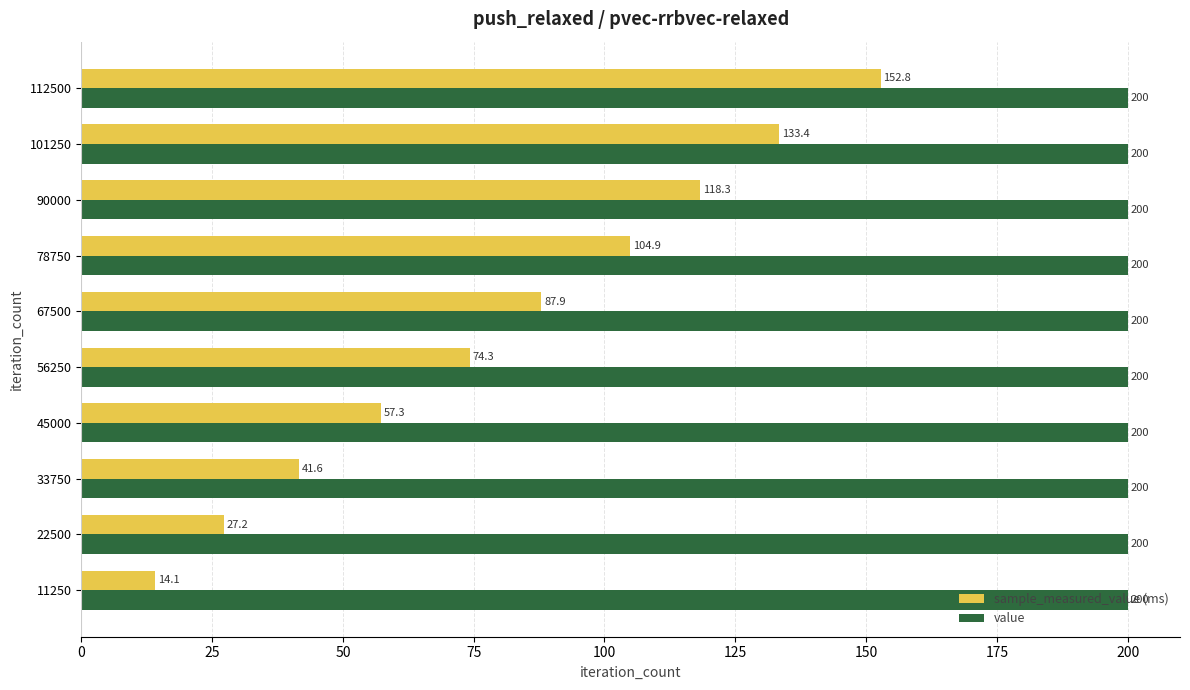

Count the number of data series in this chart.

2